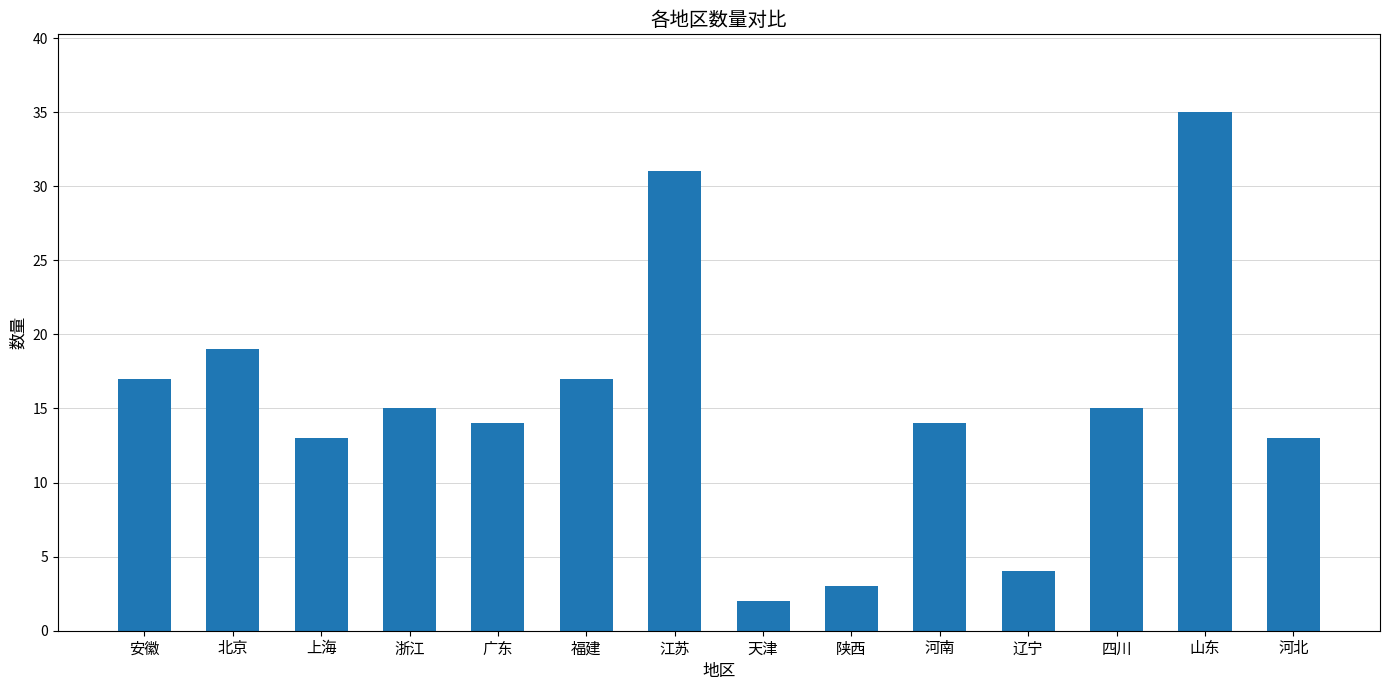

Reading left to right, what are all the values shown in this chart?

17	19	13	15	14	17	31	2	3	14	4	15	35	13